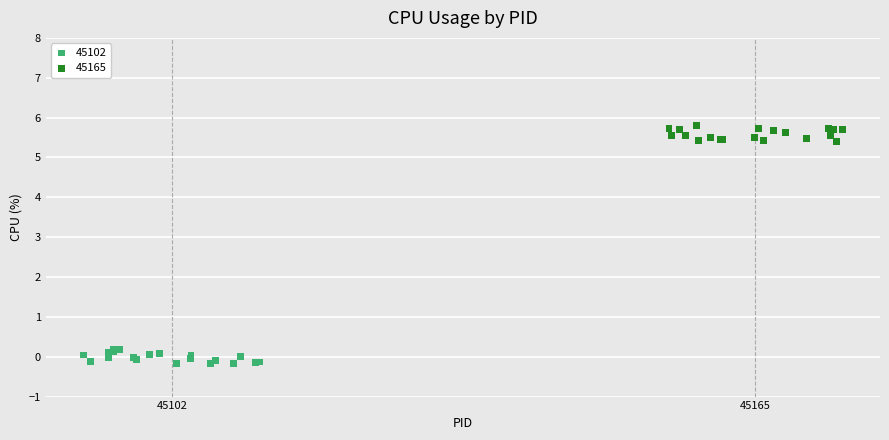

What are all the series names shown in the legend?

45102, 45165